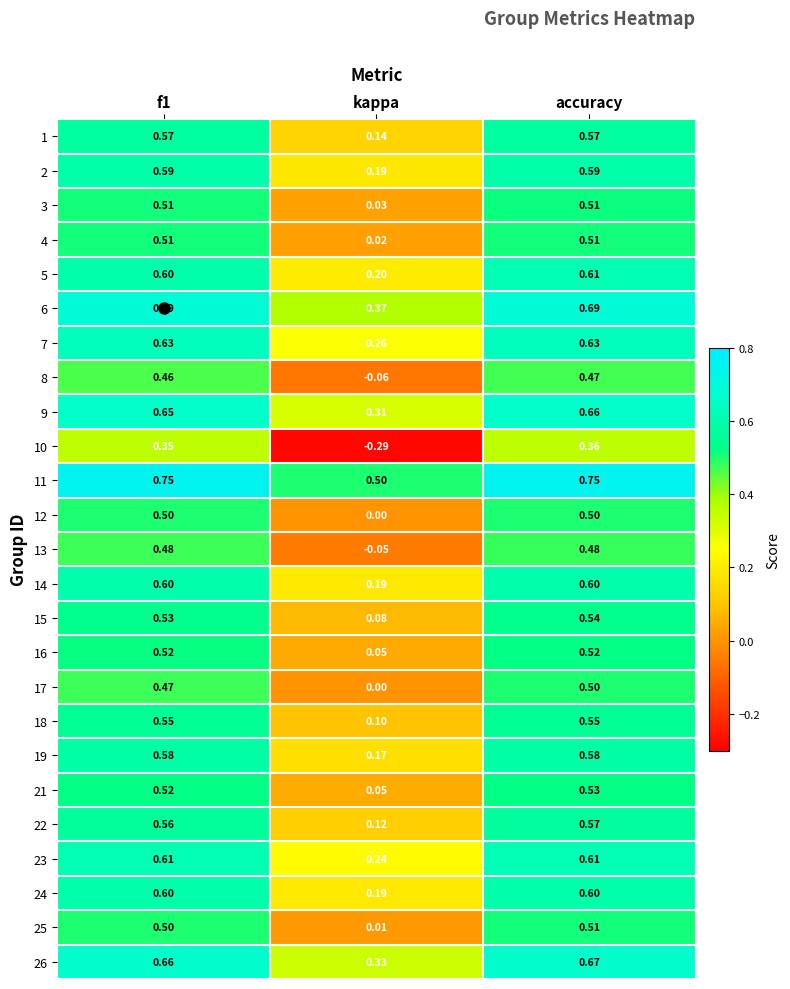

At which category does the chart reach its minimum across all series?

kappa